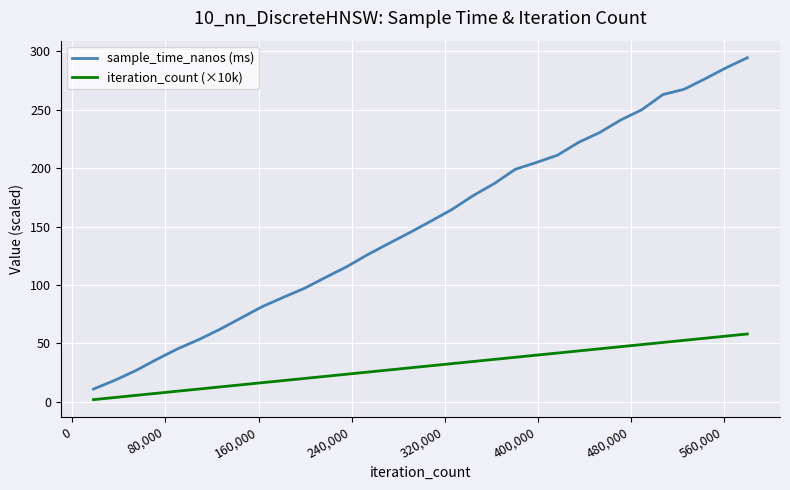

What is the difference between the maximum and minimum values in the sample_time_nanos (ms) series?

283.7